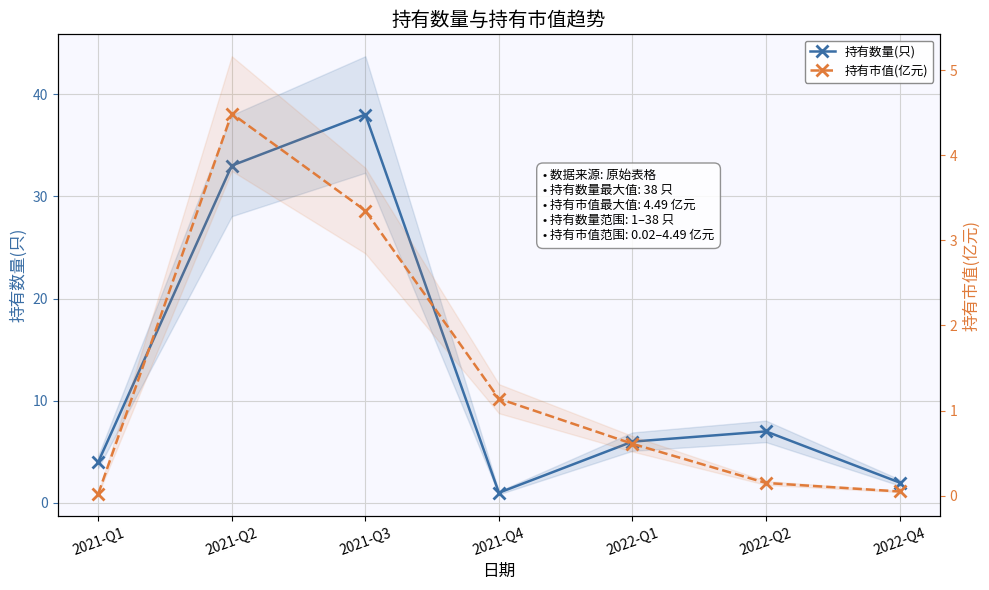

What is the sum of all 持有市值(亿元) values?

9.8